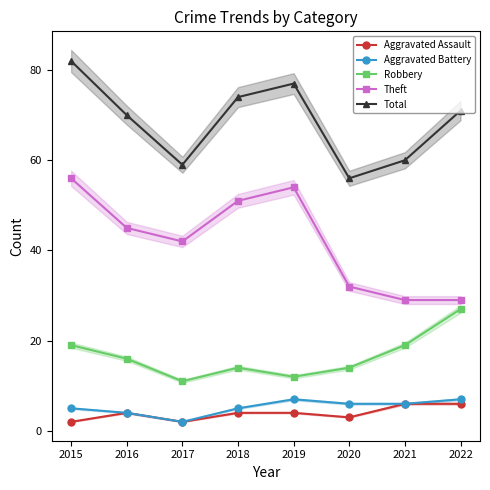

Is it true that Theft equals 43 at 2021?

False